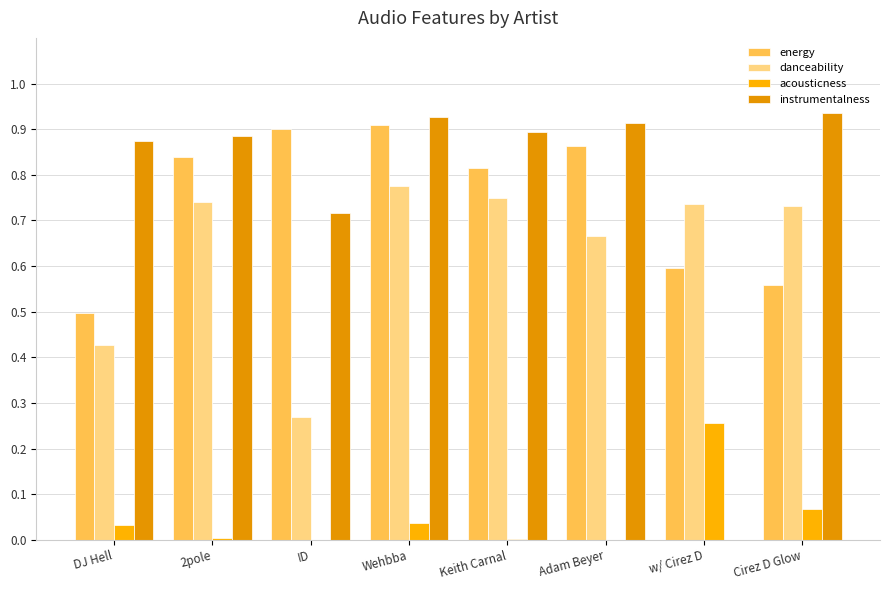

Which category has the lowest value in the instrumentalness series?

w/ Cirez D